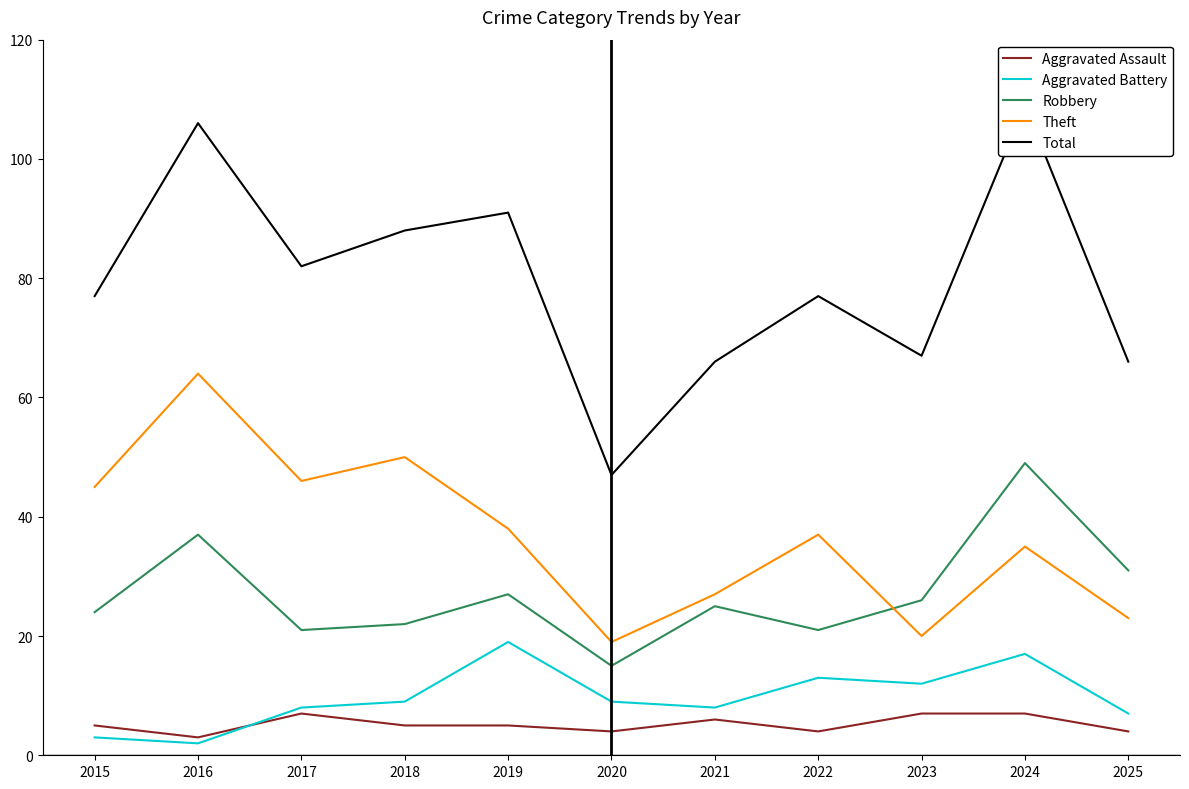

Reading left to right, what are all the values shown in this chart?

Aggravated Assault: 2015=5	2016=3	2017=7	2018=5	2019=5	2020=4	2021=6	2022=4	2023=7	2024=7	2025=4
Aggravated Battery: 2015=3	2016=2	2017=8	2018=9	2019=19	2020=9	2021=8	2022=13	2023=12	2024=17	2025=7
Robbery: 2015=24	2016=37	2017=21	2018=22	2019=27	2020=15	2021=25	2022=21	2023=26	2024=49	2025=31
Theft: 2015=45	2016=64	2017=46	2018=50	2019=38	2020=19	2021=27	2022=37	2023=20	2024=35	2025=23
Total: 2015=77	2016=106	2017=82	2018=88	2019=91	2020=47	2021=66	2022=77	2023=67	2024=109	2025=66